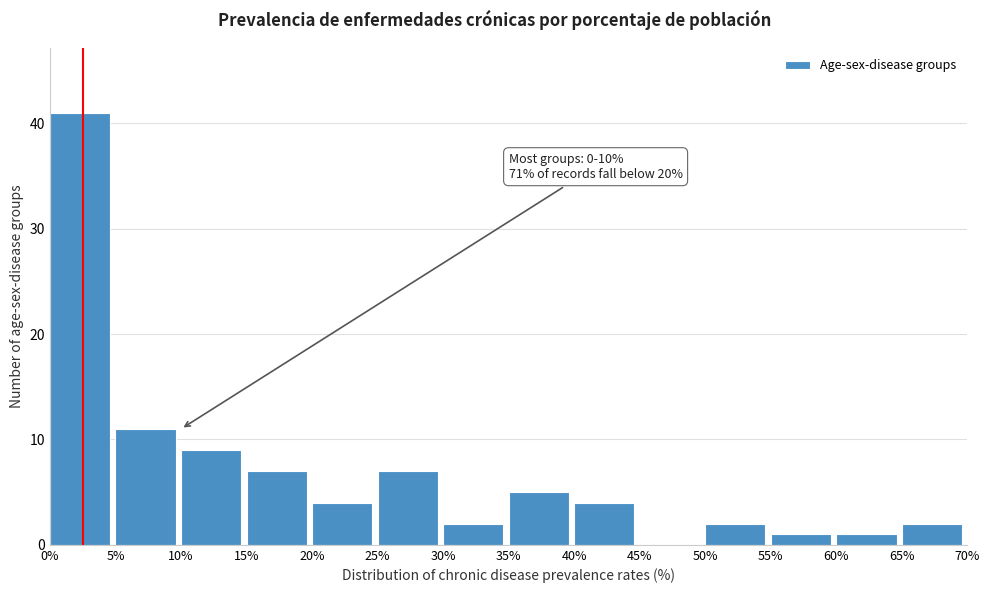

Which range on the x-axis has the tallest bar?

0% to 5%